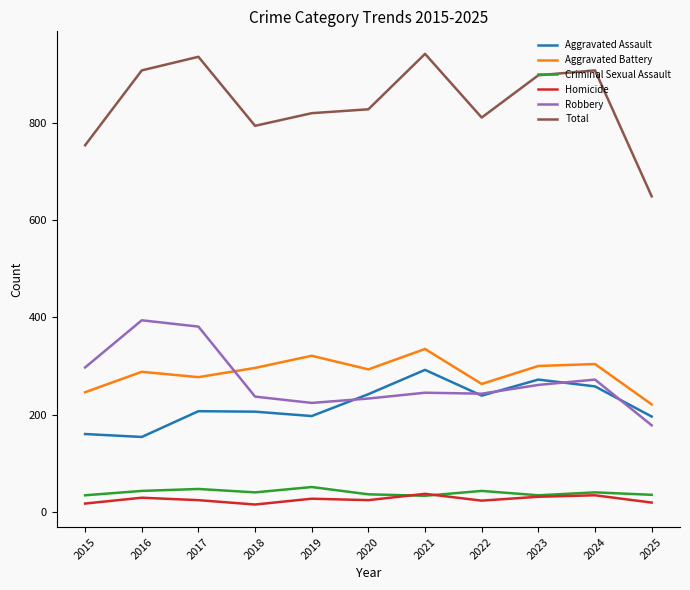

At how many categories does at least one series exceed 226?

11